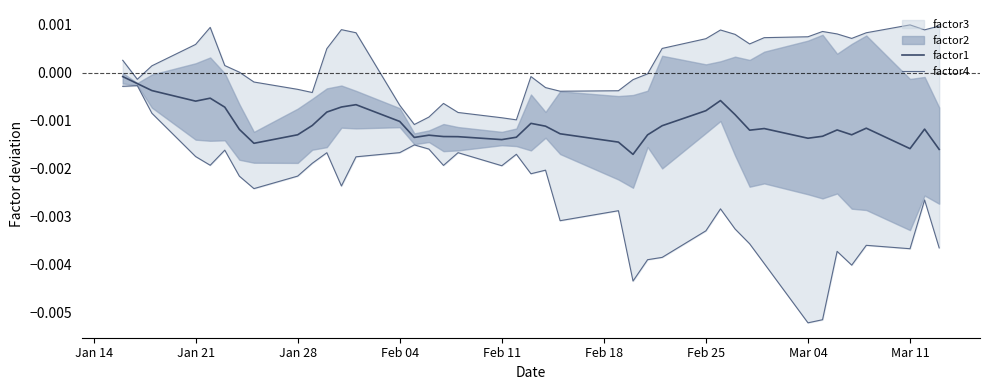

Which series has the largest total across all categories?

factor4